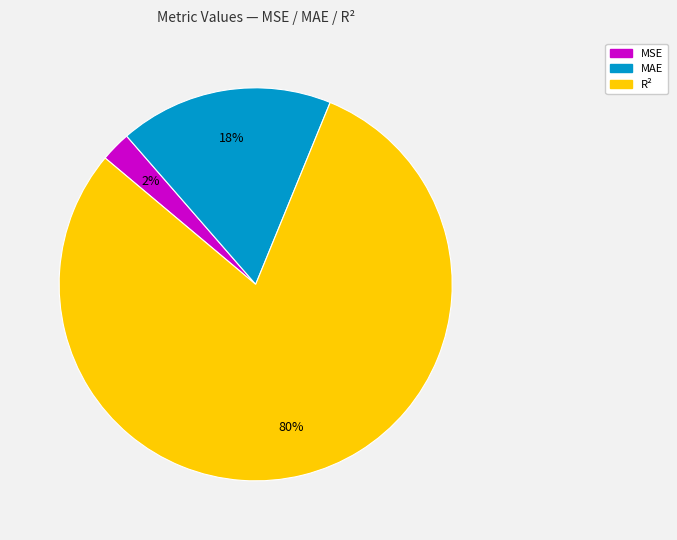

Is the sum of R² and MSE greater than half?

Yes